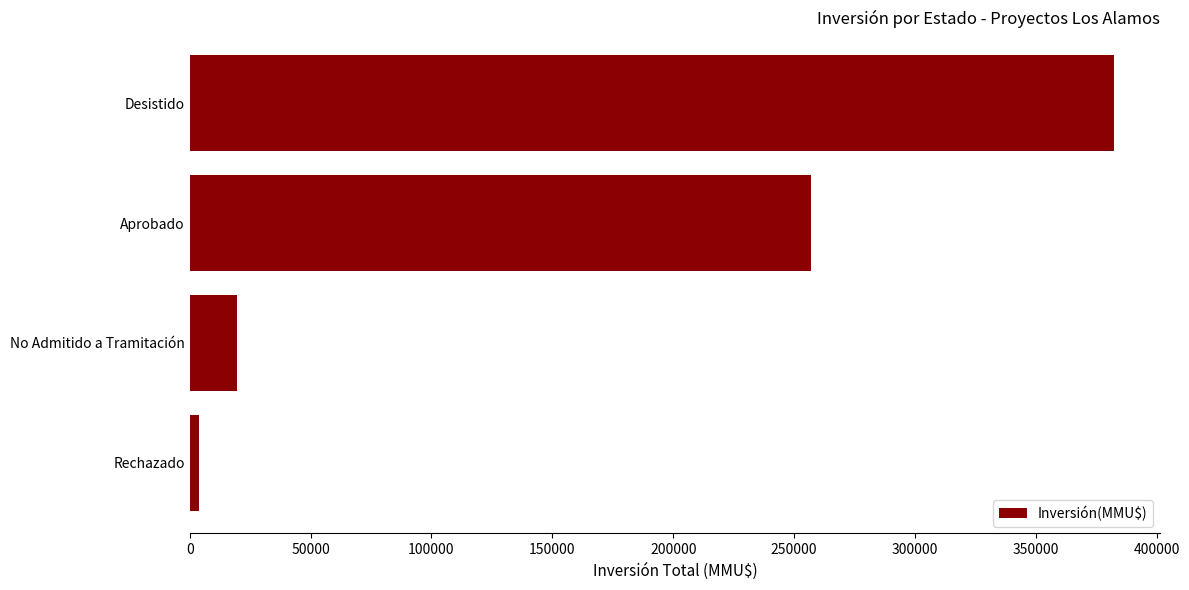

Between Aprobado and Rechazado, which is larger?

Aprobado